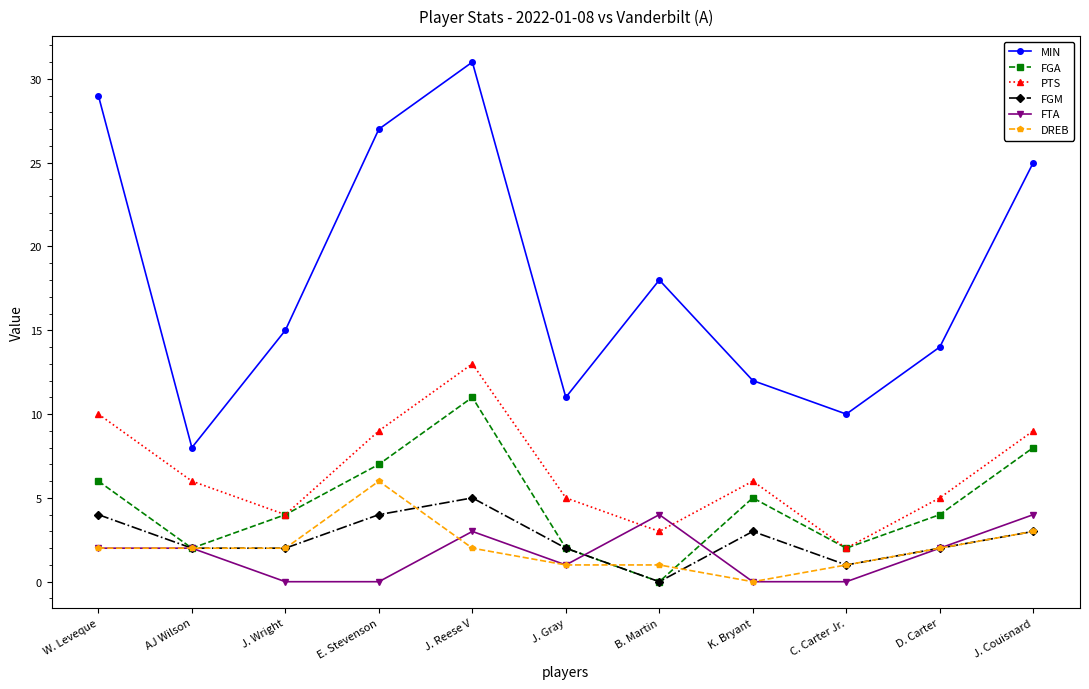

What is the value of the PTS point at the 11th from the left?

9